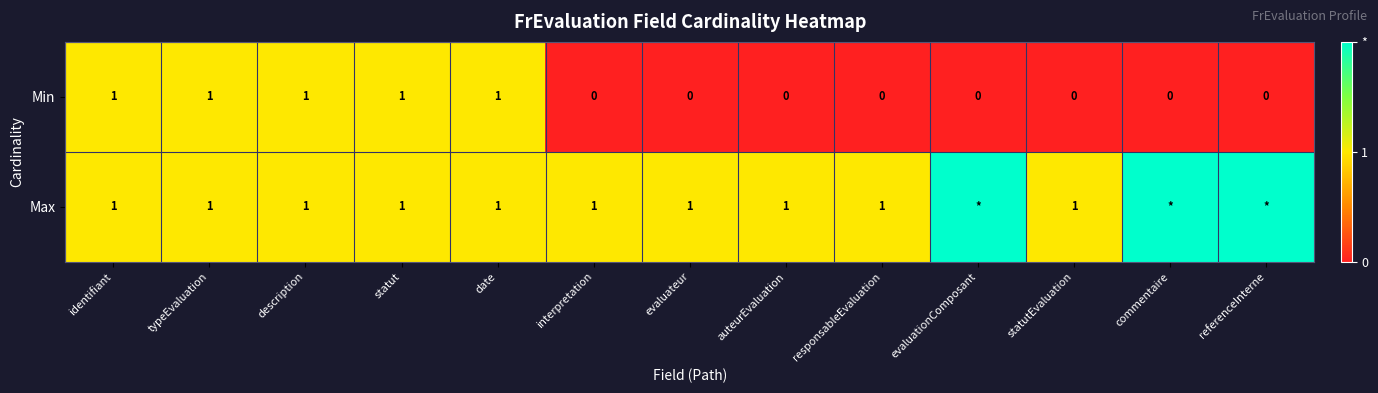

Is it true that Min equals -1 at auteurEvaluation?

False